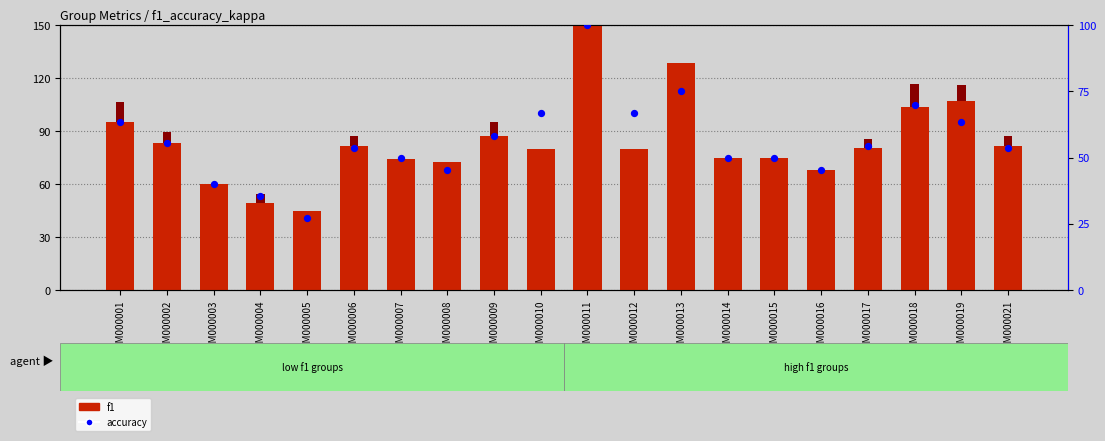

Which series has the largest Y range (max minus min)?

f1